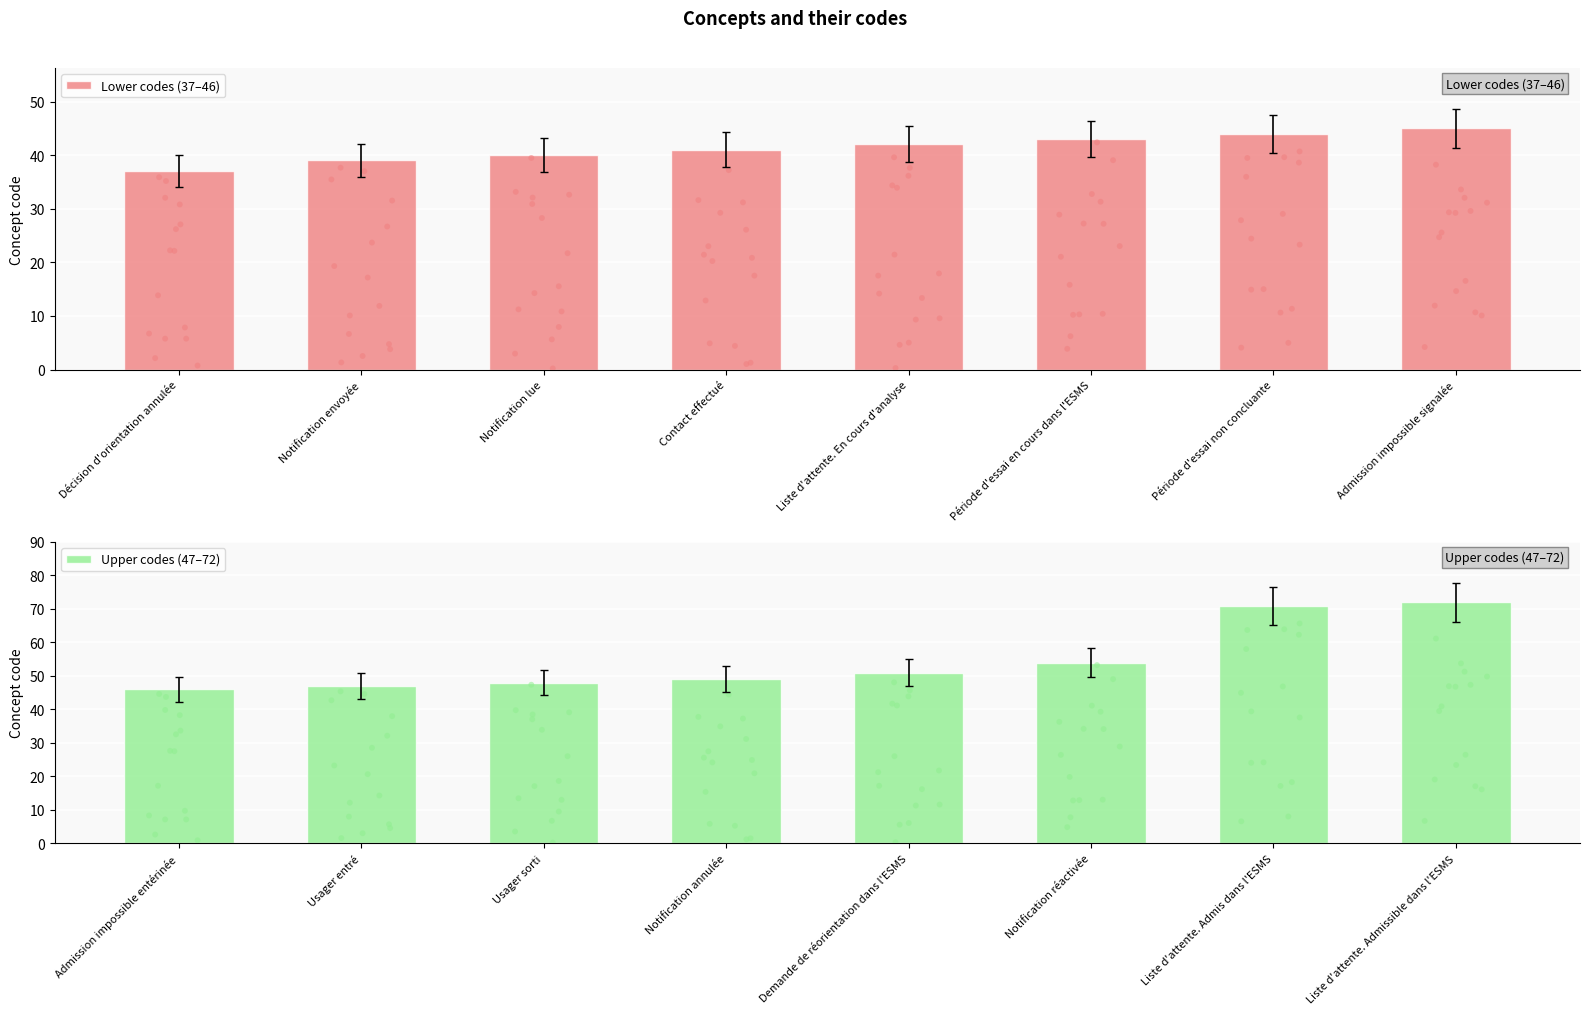

The value of Lower codes (37–46) at Admission impossible signalée is 24. True or false?

False